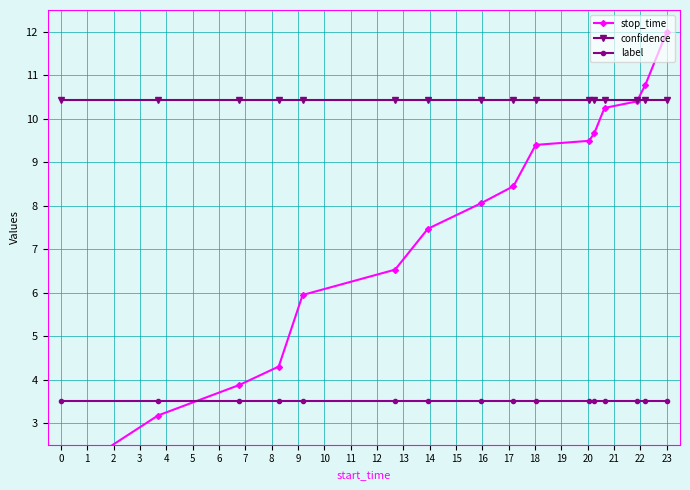

True or false: confidence and label intersect in this chart.

False